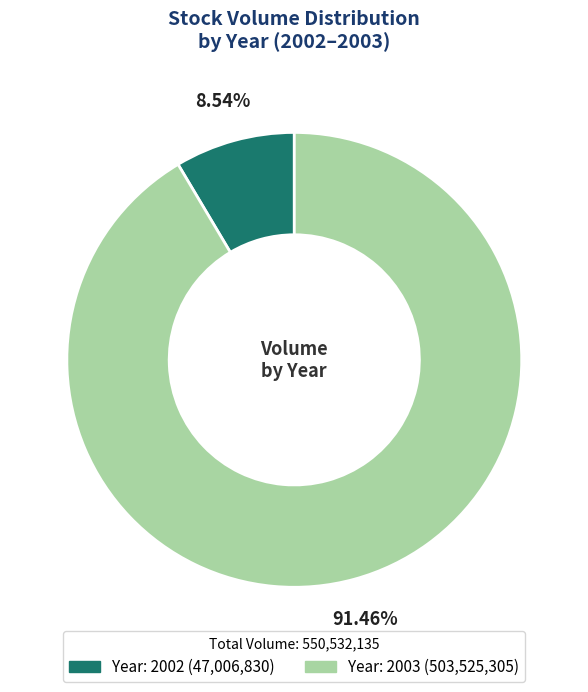

Is there a majority slice in this chart?

Yes